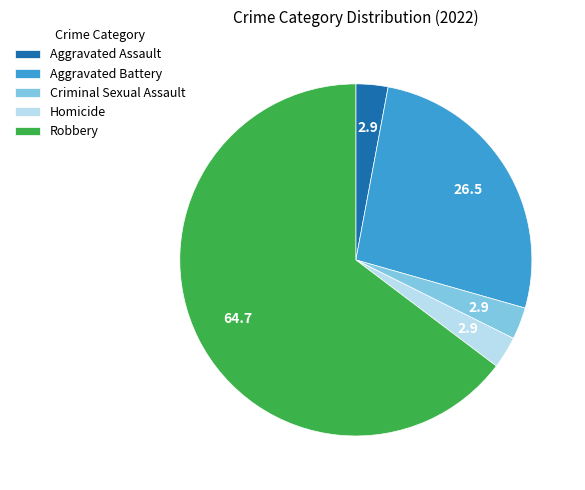

Which slice is the largest?

Robbery